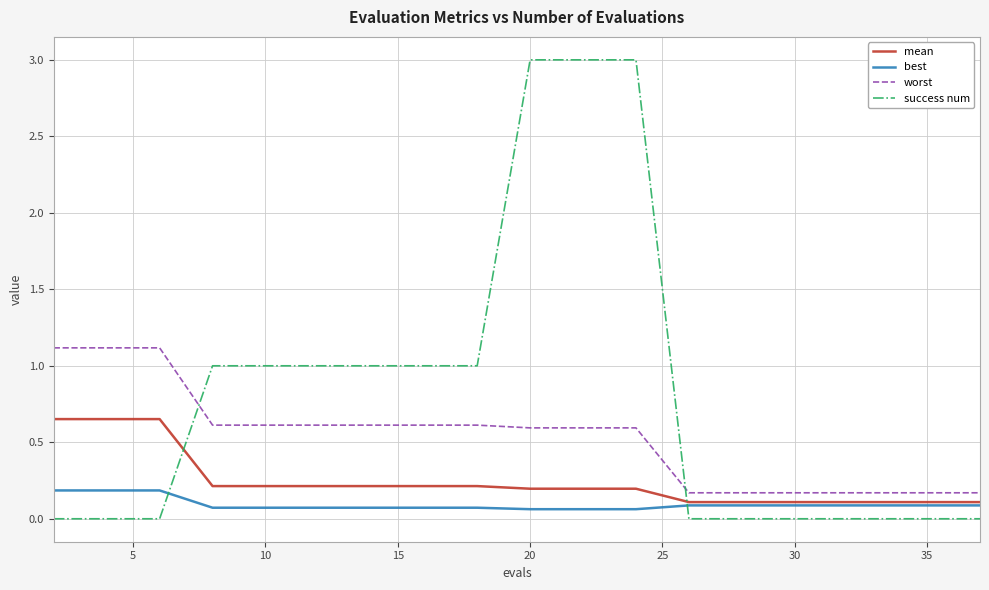

Which series ends up on top after the final intersection of success num and worst?

worst